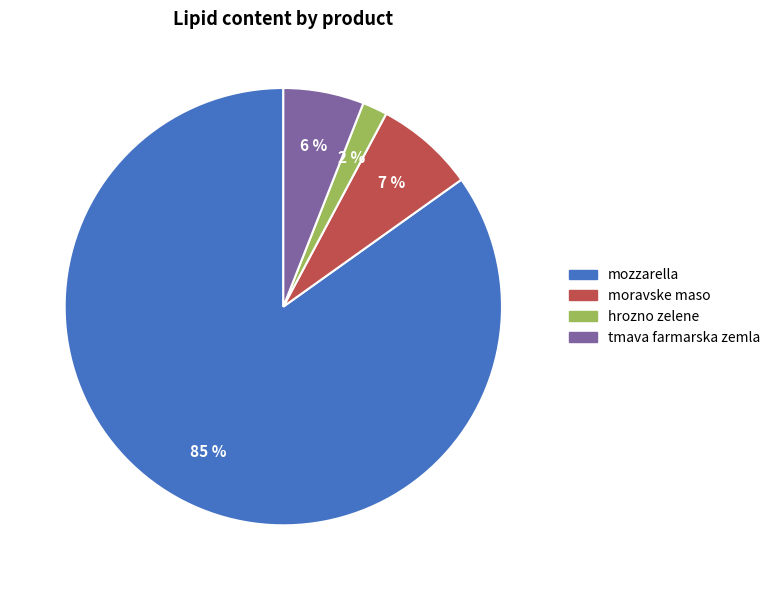

Which category has the biggest portion of the pie?

mozzarella